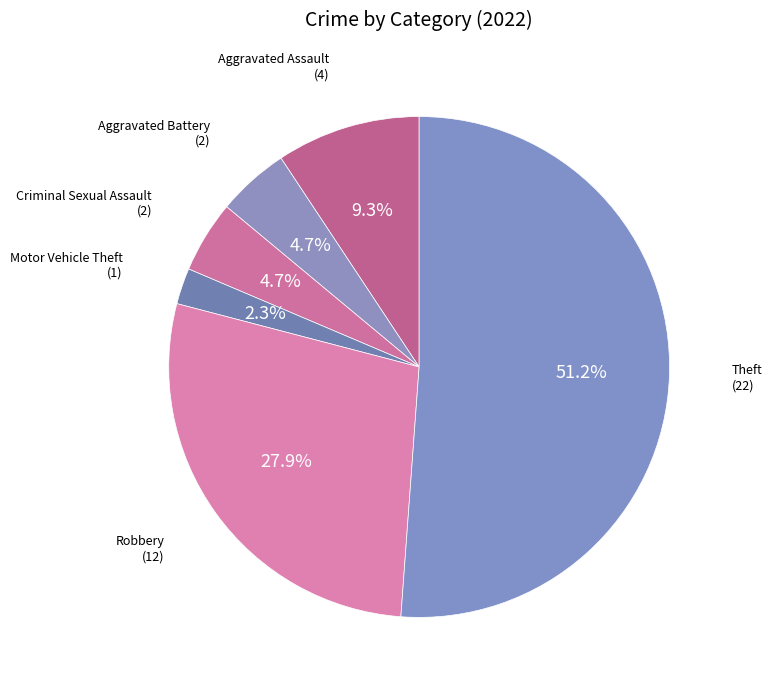

Which category has the biggest portion of the pie?

Theft